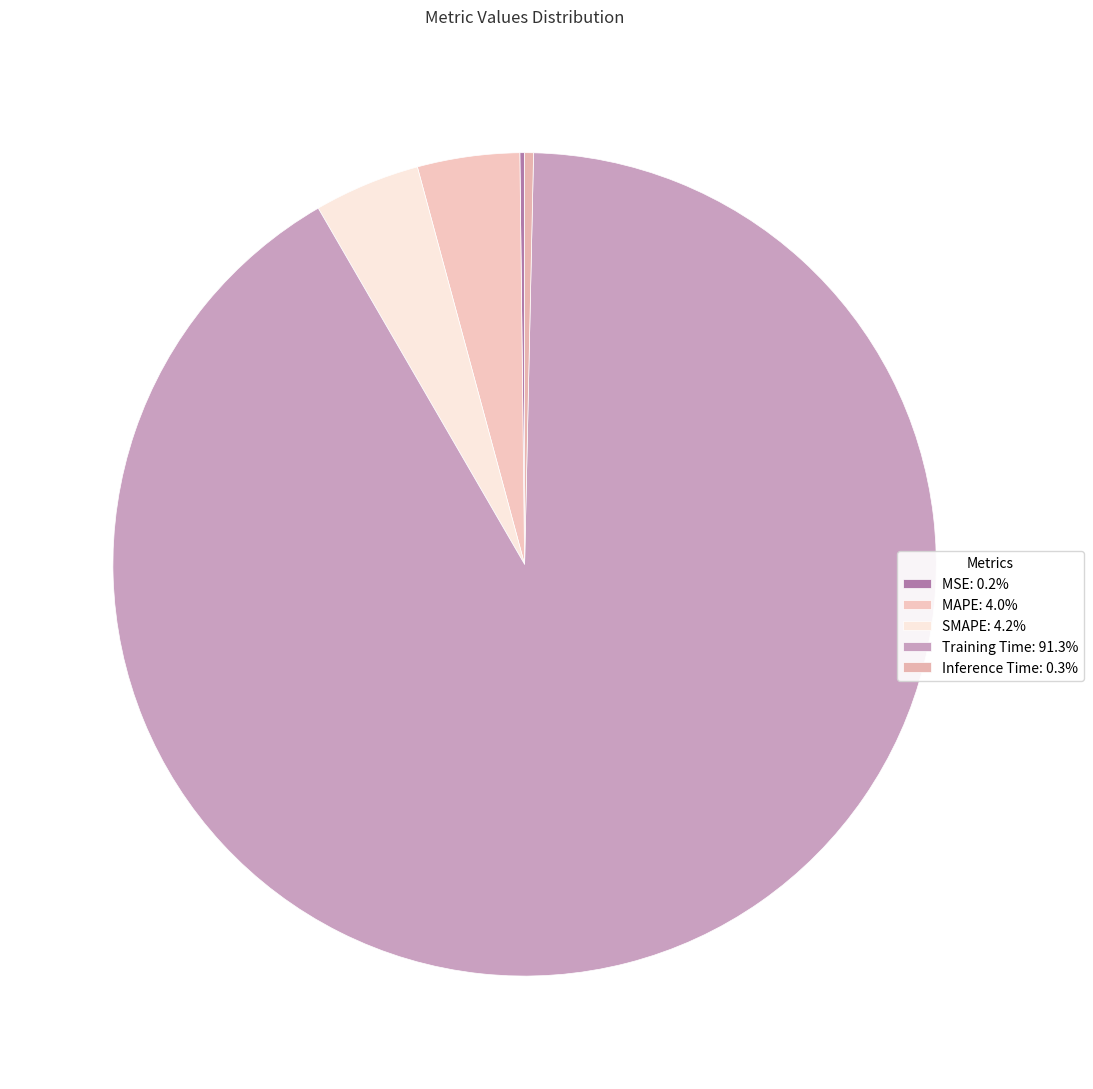

How much of the chart is everything except SMAPE?

95.8%